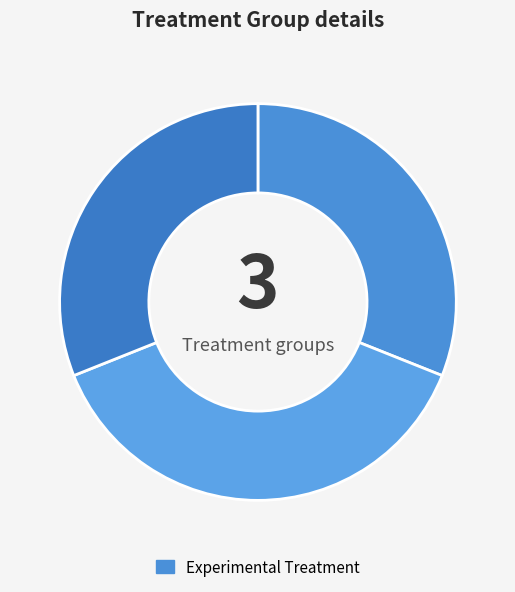

How many slices are in this pie chart?

3